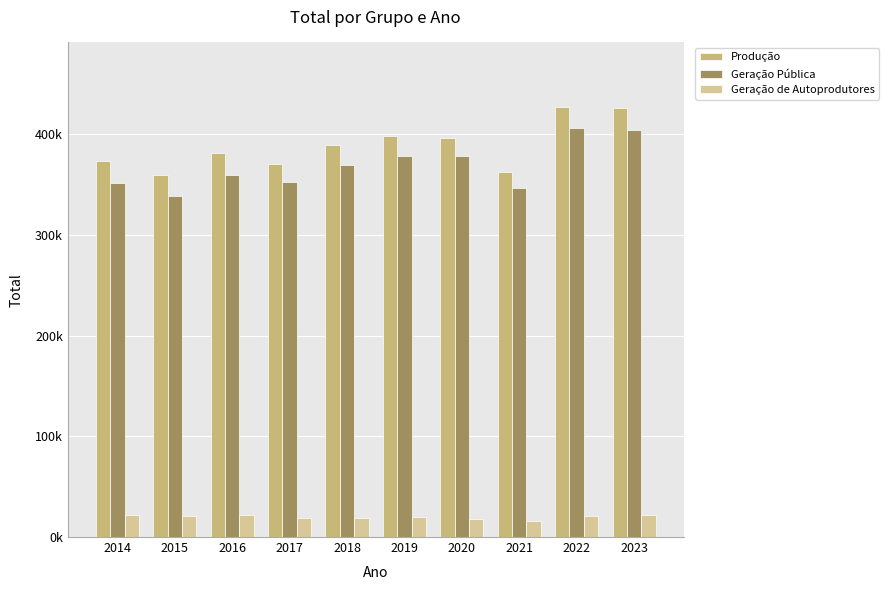

The value of Produção at 2023 is 722795.5. True or false?

False